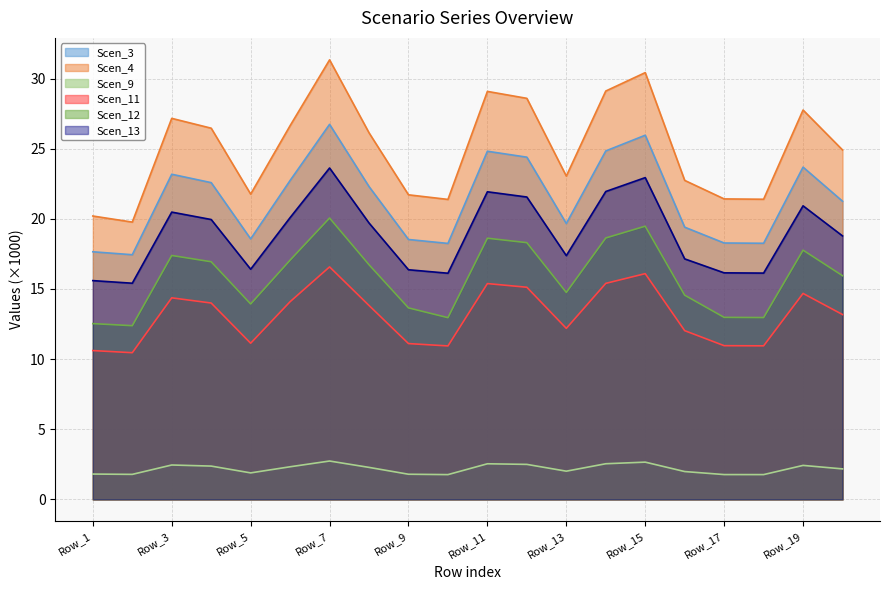

The Scen_9 series shows 2.9 at Row_2. True or false?

False